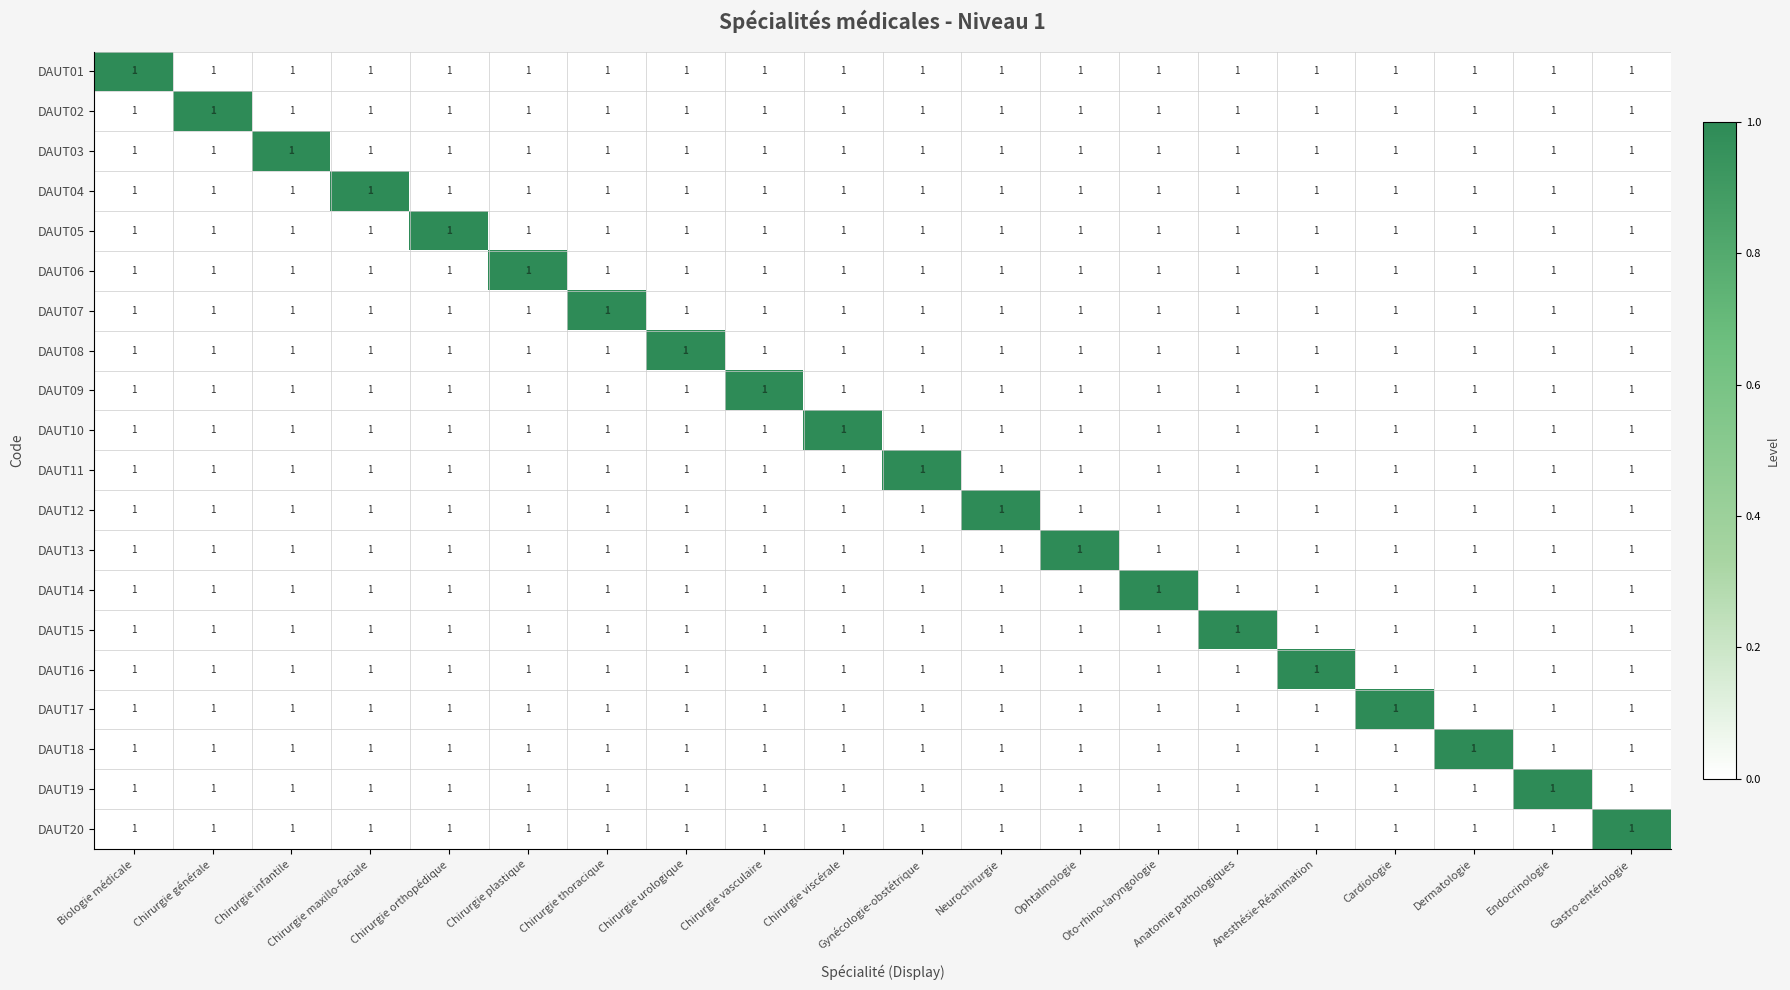

Is the value of DAUT01 at Anatomie pathologiques greater than the value of DAUT02 at Chirurgie viscérale?

No